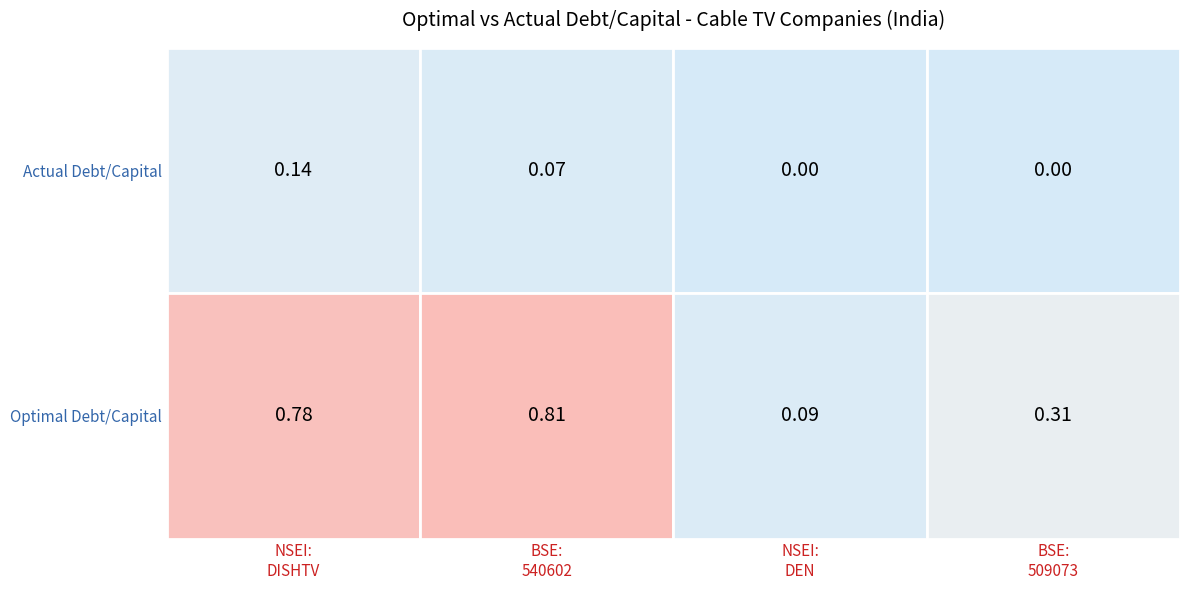

Which series has the largest total across all categories?

optimal_debt_capital